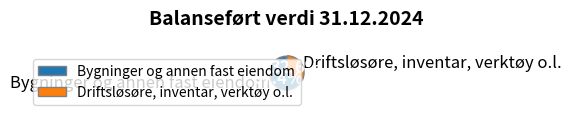

What is the largest slice in the pie chart?

Bygninger og annen fast eiendom